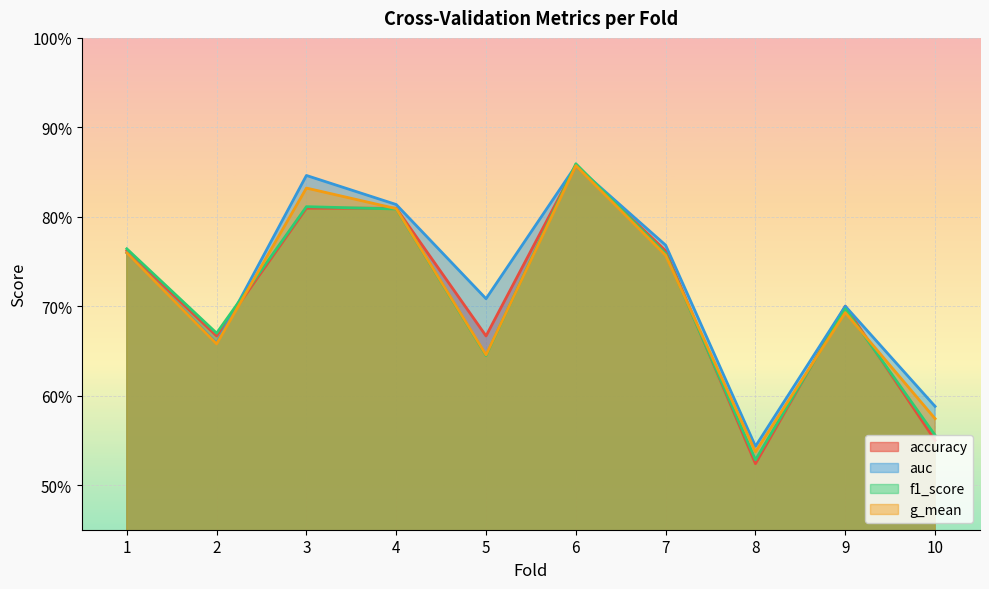

At which category does f1_score reach its first local peak?

3